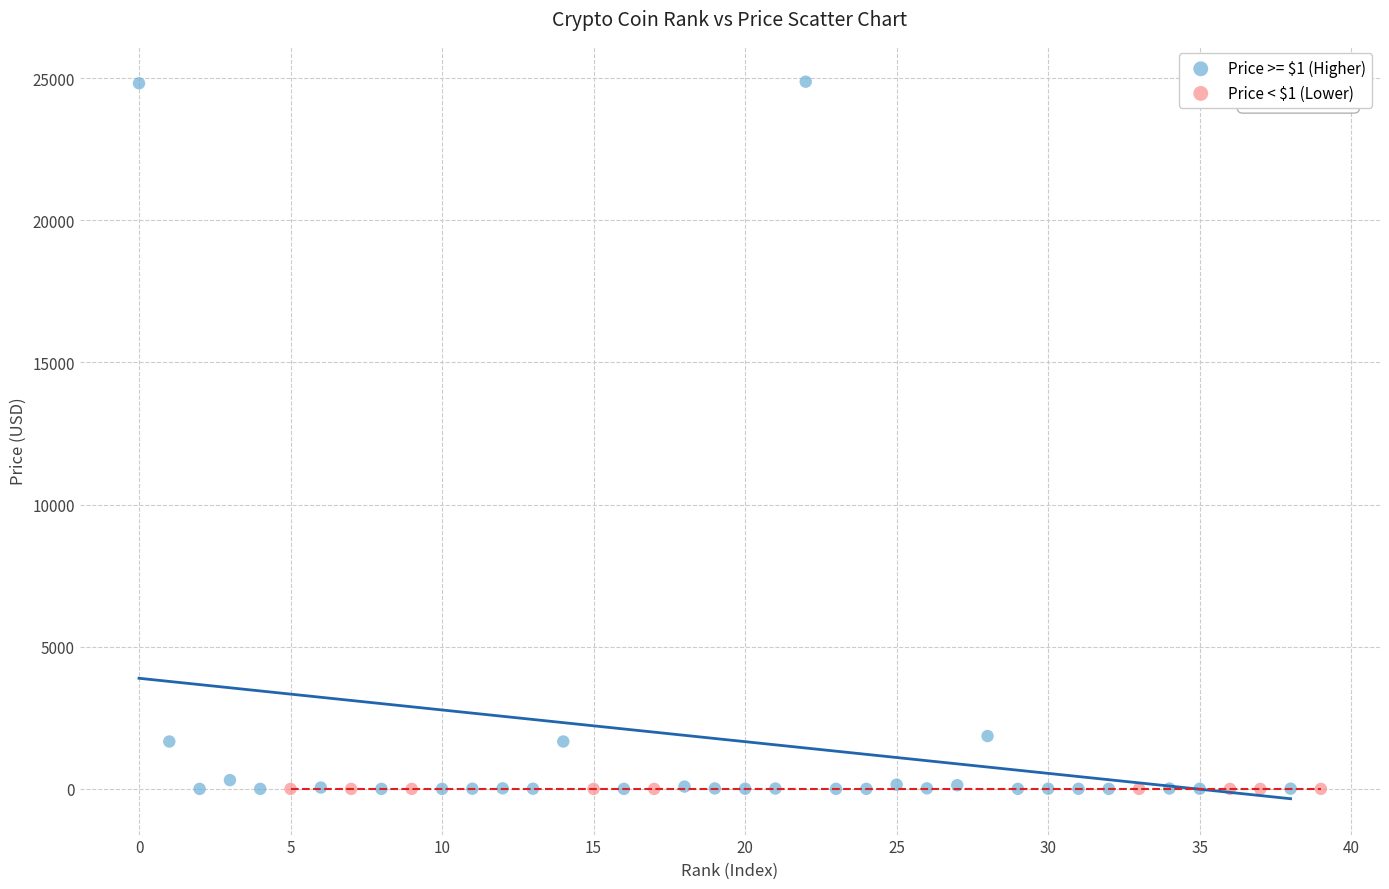

Which series has the largest Y range (max minus min)?

Price >= $1 (Higher)